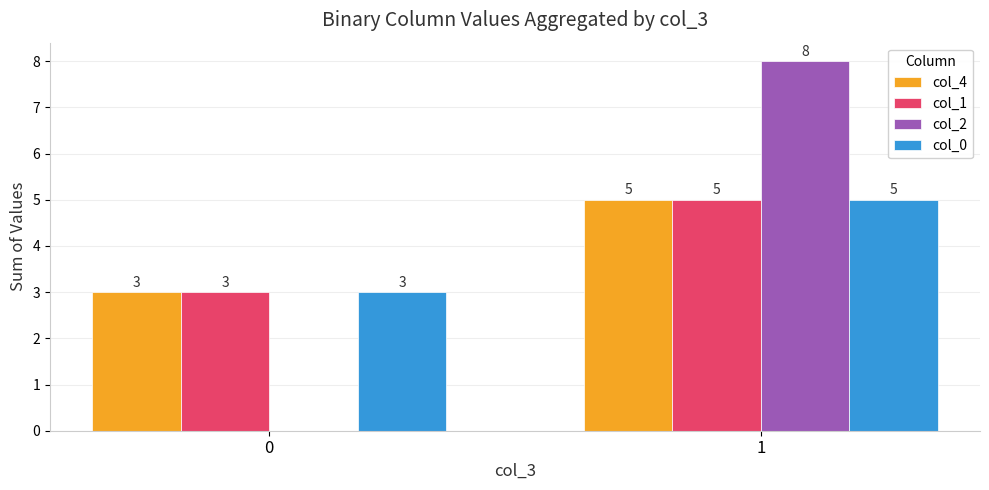

Count the number of data series in this chart.

4